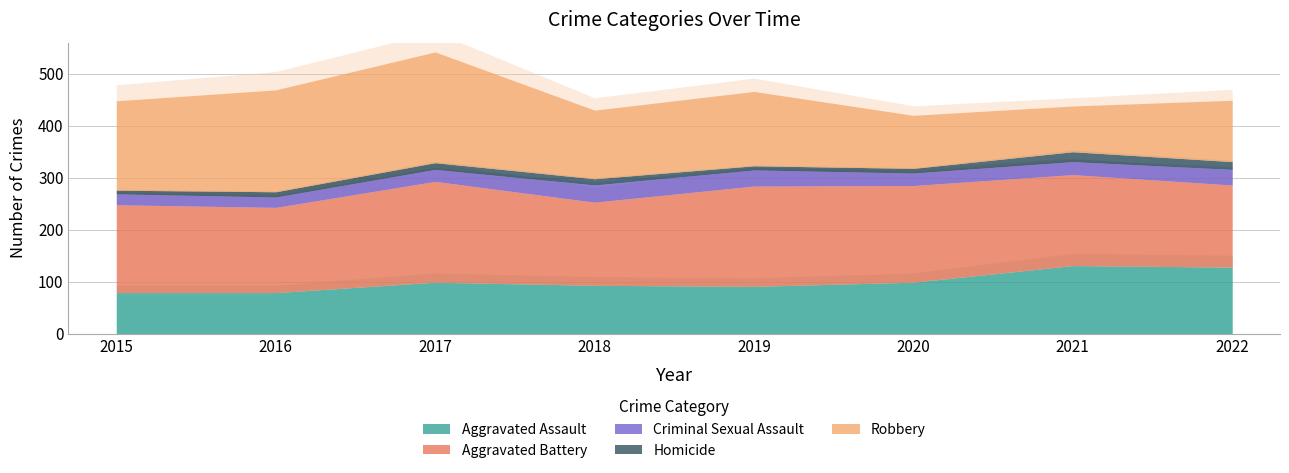

What is the sum of all Robbery values?

1164